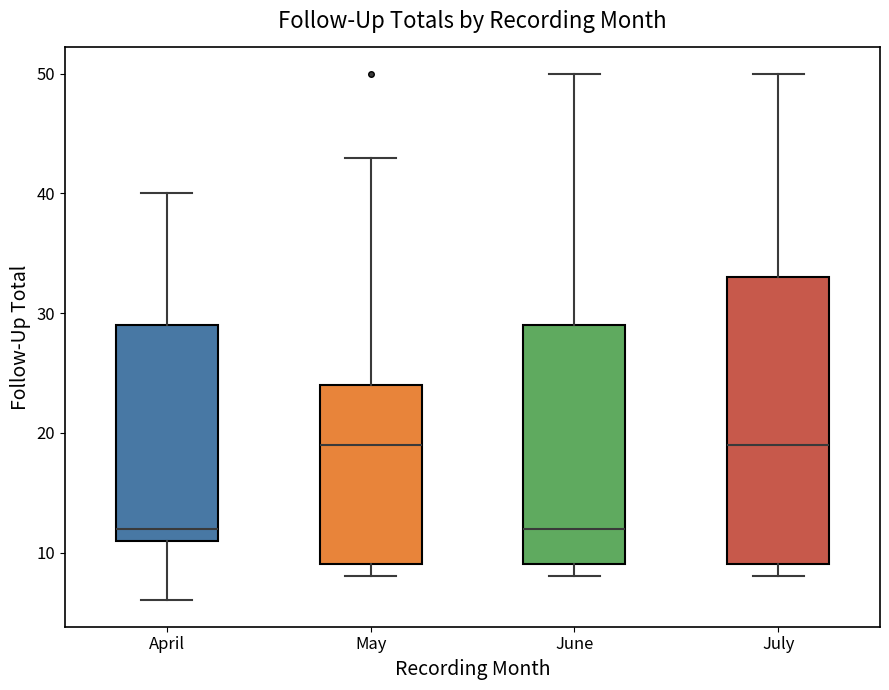

Reading left to right, transcribe this box plot: for each box, give where its median line is, the range the box spans, and where its two whiskers end, as read against the y-axis. The values are not printed on the chart, so give them approximately, as read against the axis.

April: median 12, box 11 to 29, whiskers 6 to 40
May: median 19, box 9 to 24, whiskers 8 to 43
June: median 12, box 9 to 29, whiskers 8 to 50
July: median 19, box 9 to 33, whiskers 8 to 50